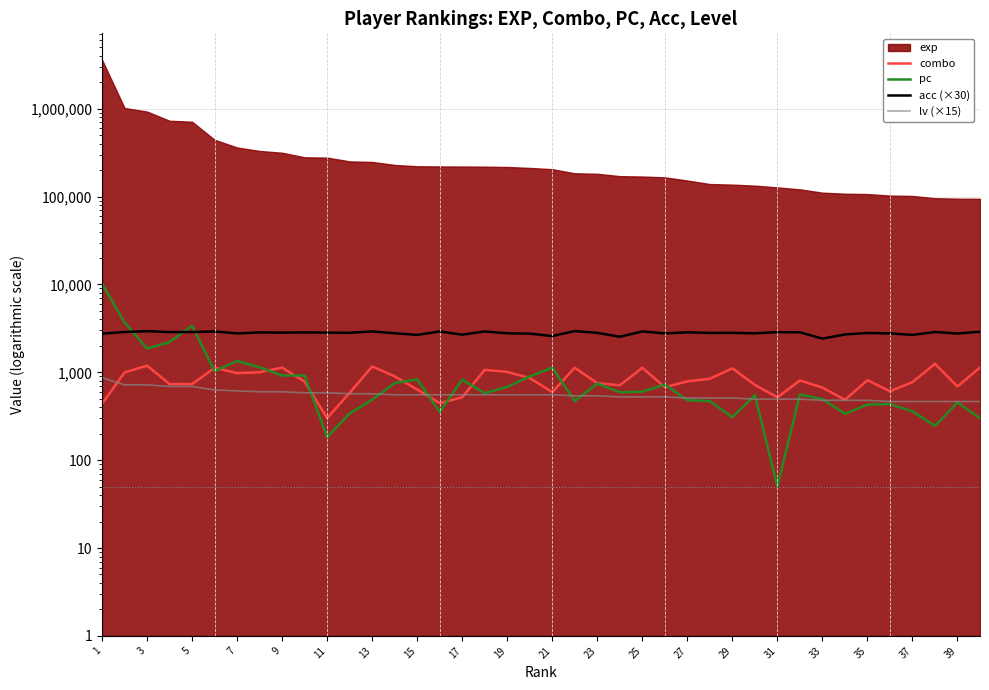

Does the chart have visible grid lines?

Yes